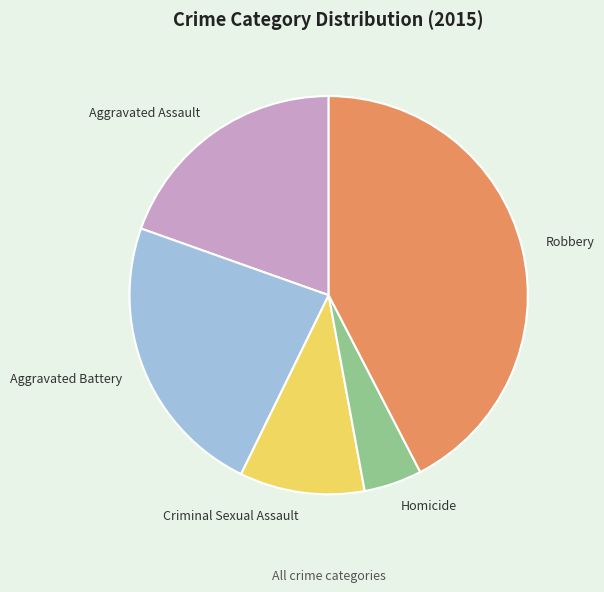

Does Criminal Sexual Assault represent more than half of the total?

No